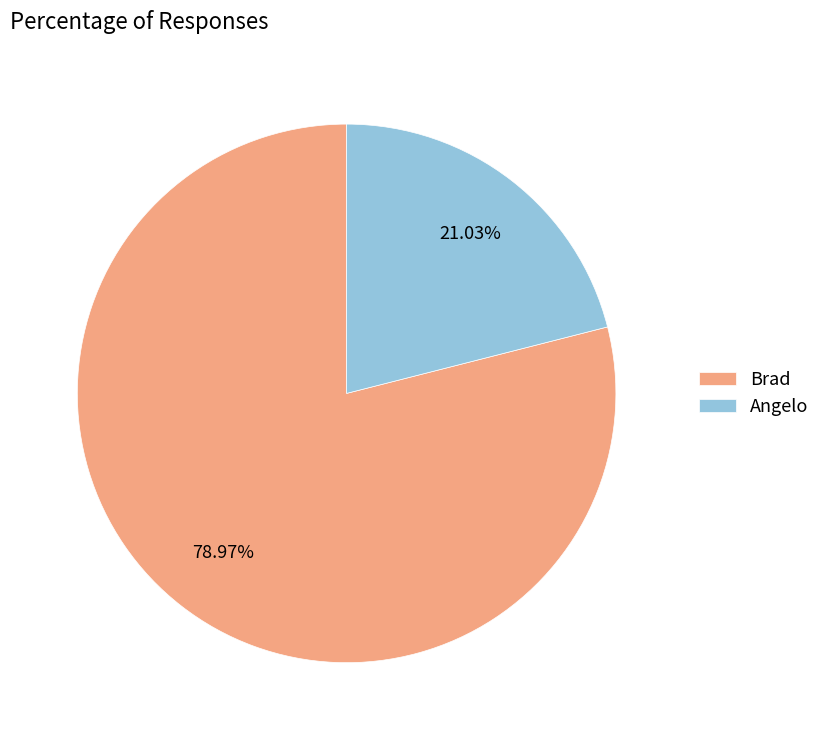

Which has a higher value, Angelo or Brad?

Brad